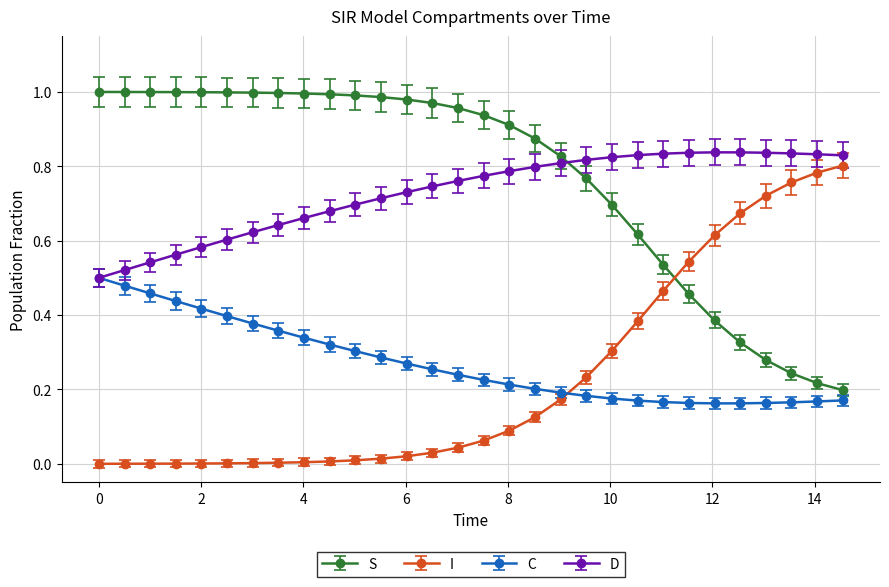

Which series ends up on top after the final intersection of S and D?

D